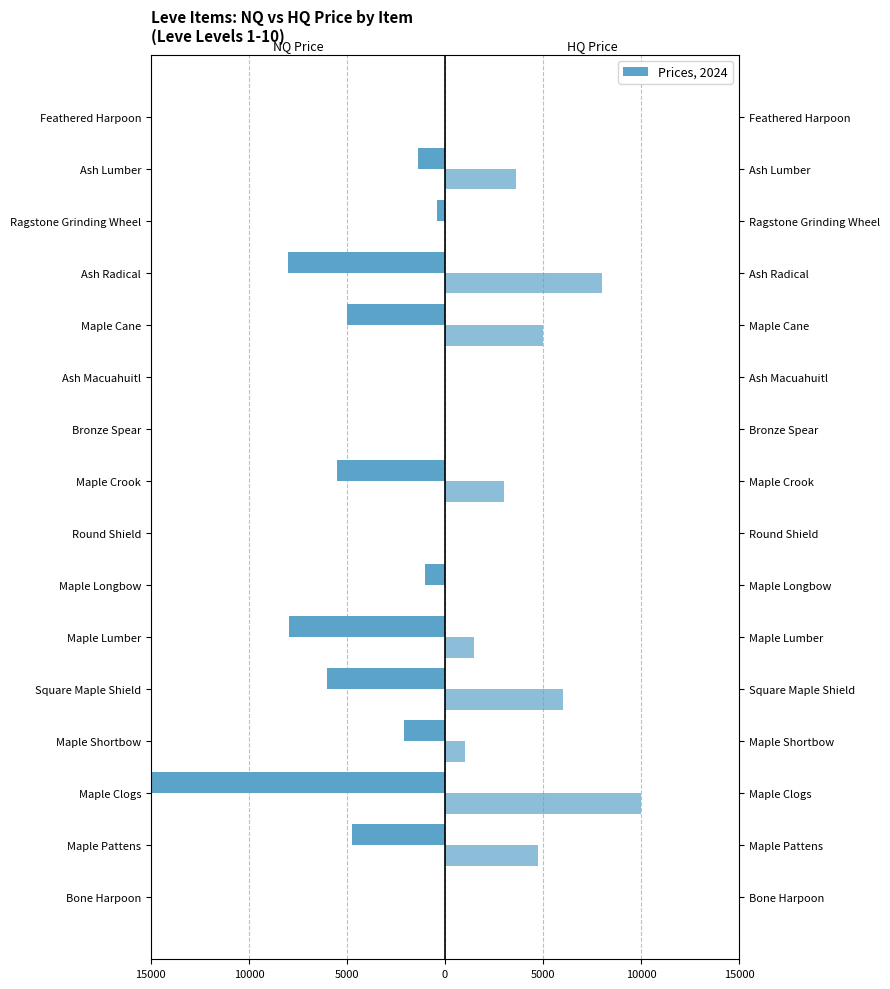

The HQ Price series shows 10439.1 at Ash Radical. True or false?

False